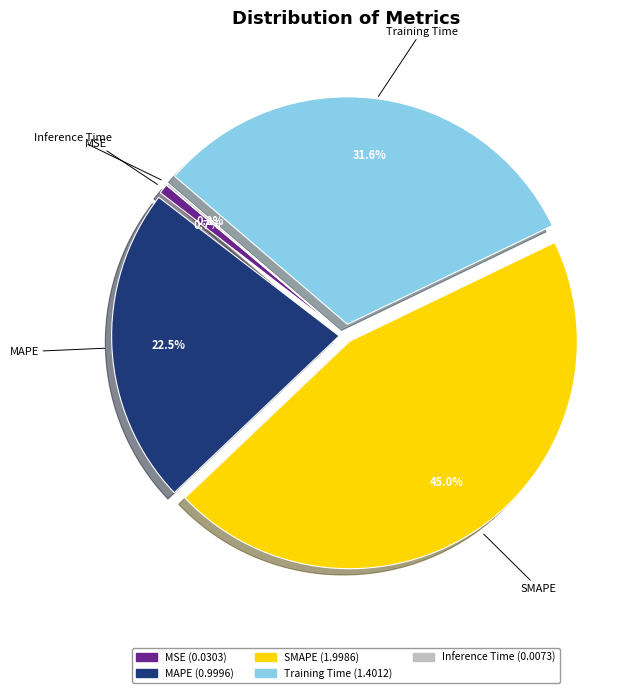

Which category has the biggest portion of the pie?

SMAPE